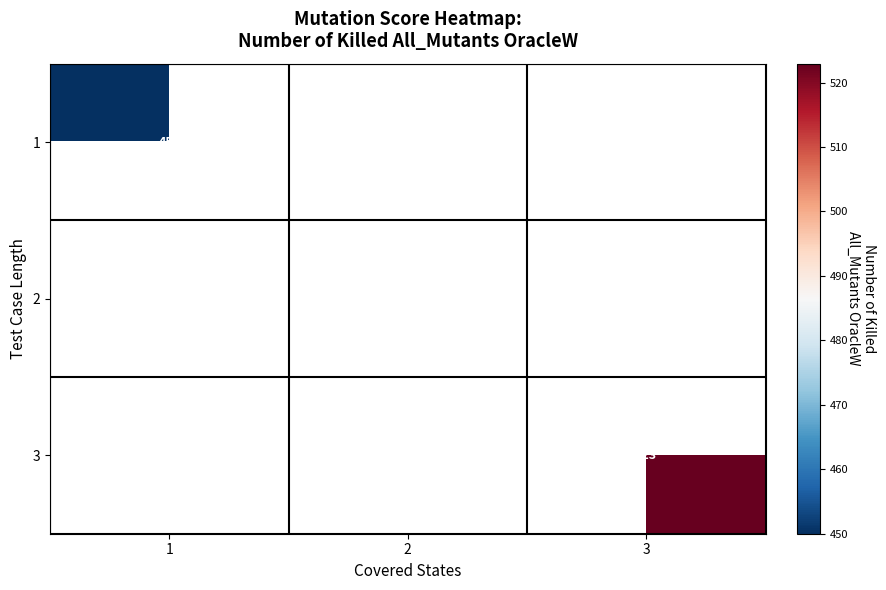

How many categories are shown in the chart?

3